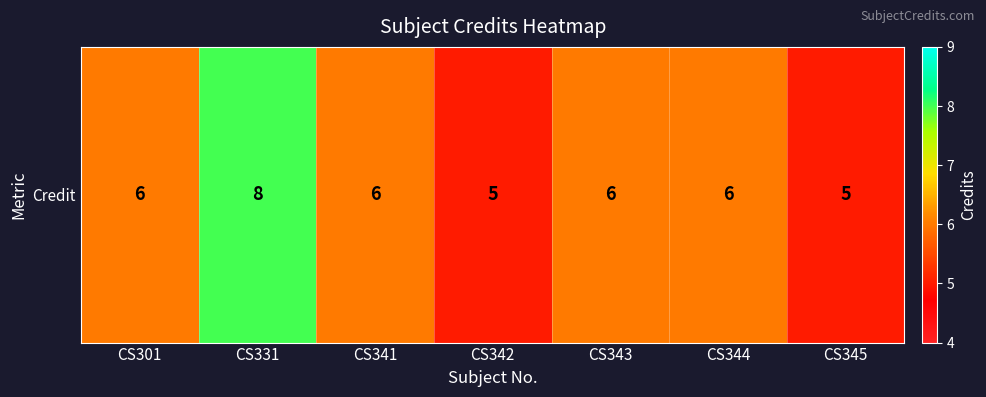

Reading left to right, what are all the values shown in this chart?

6	8	6	5	6	6	5